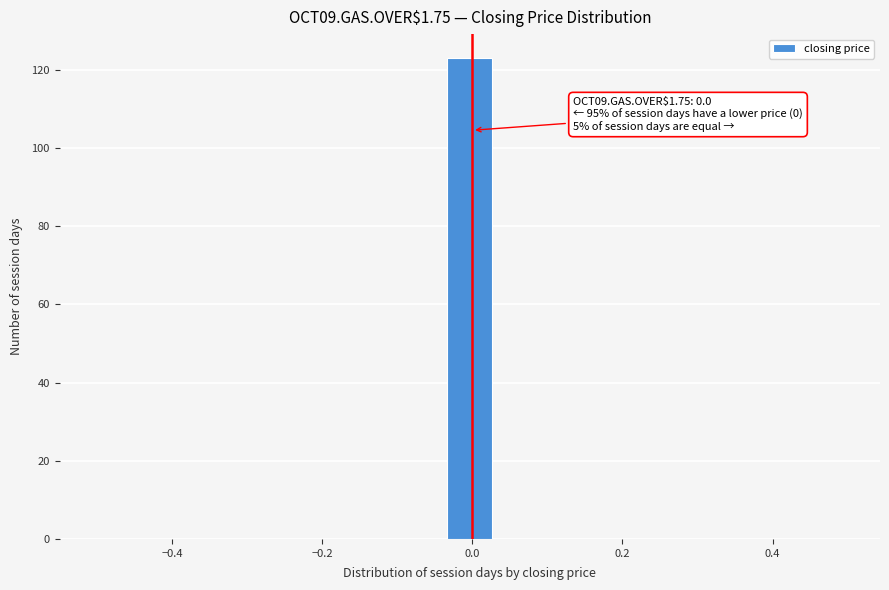

Read against the x-axis, roughly where is the centre of the tallest bar?

0.00